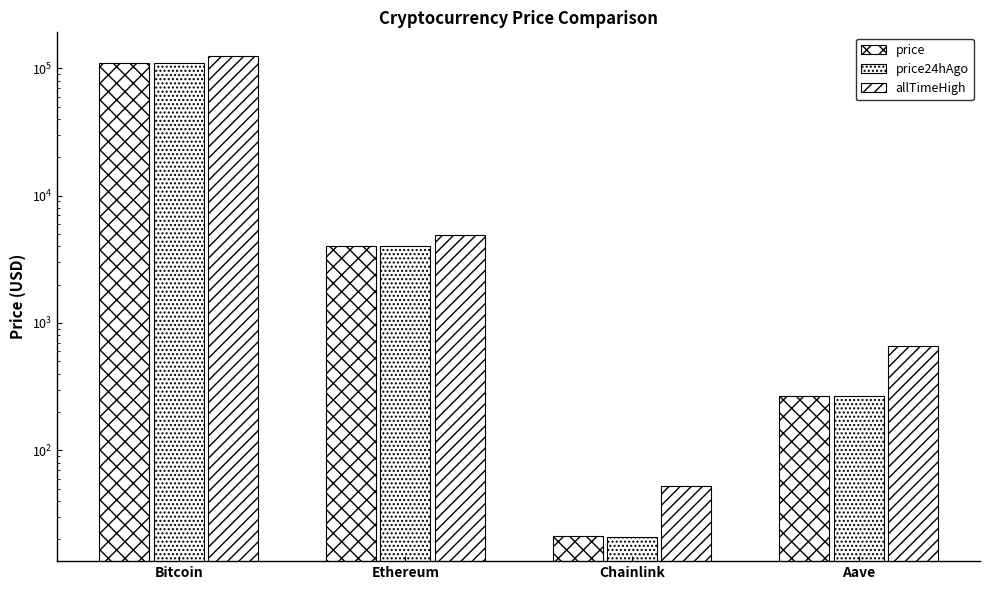

How many distinct data groups are displayed?

3